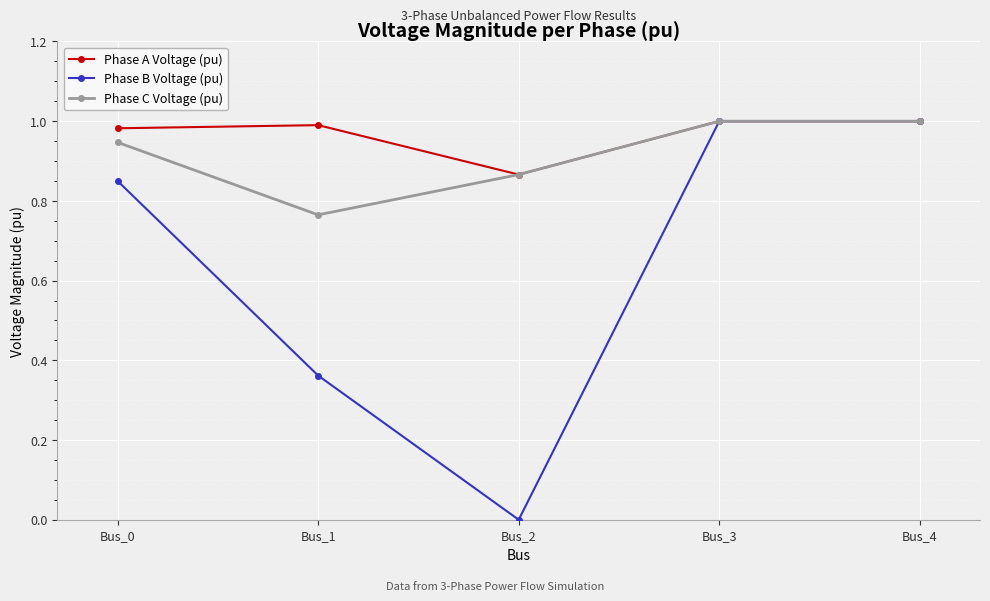

True or false: Phase B Voltage (pu) has more than 2 points higher than both neighbors.

False